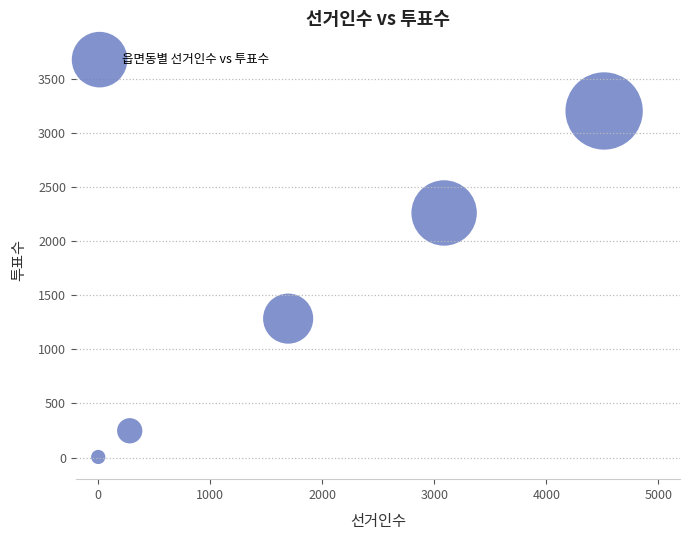

What Y value in the scatter plot is closest to 1603?

1283